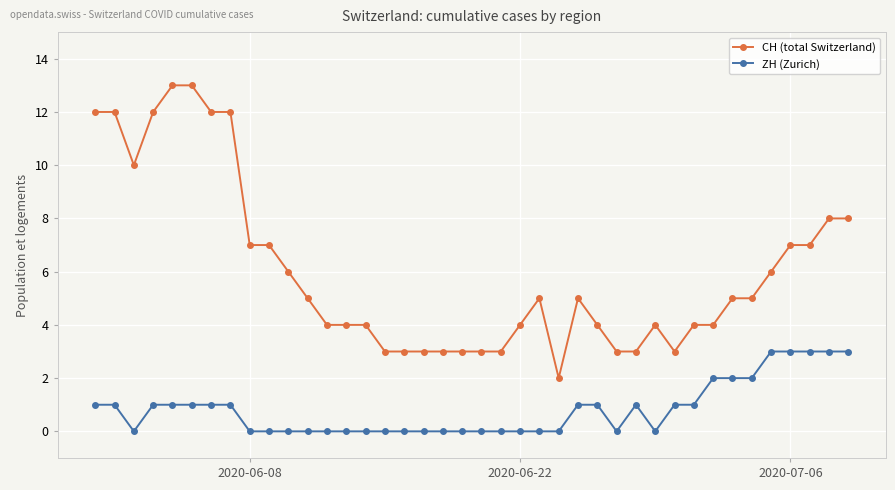

What is the difference between the second highest and second lowest values in the CH (total Switzerland) series?

10